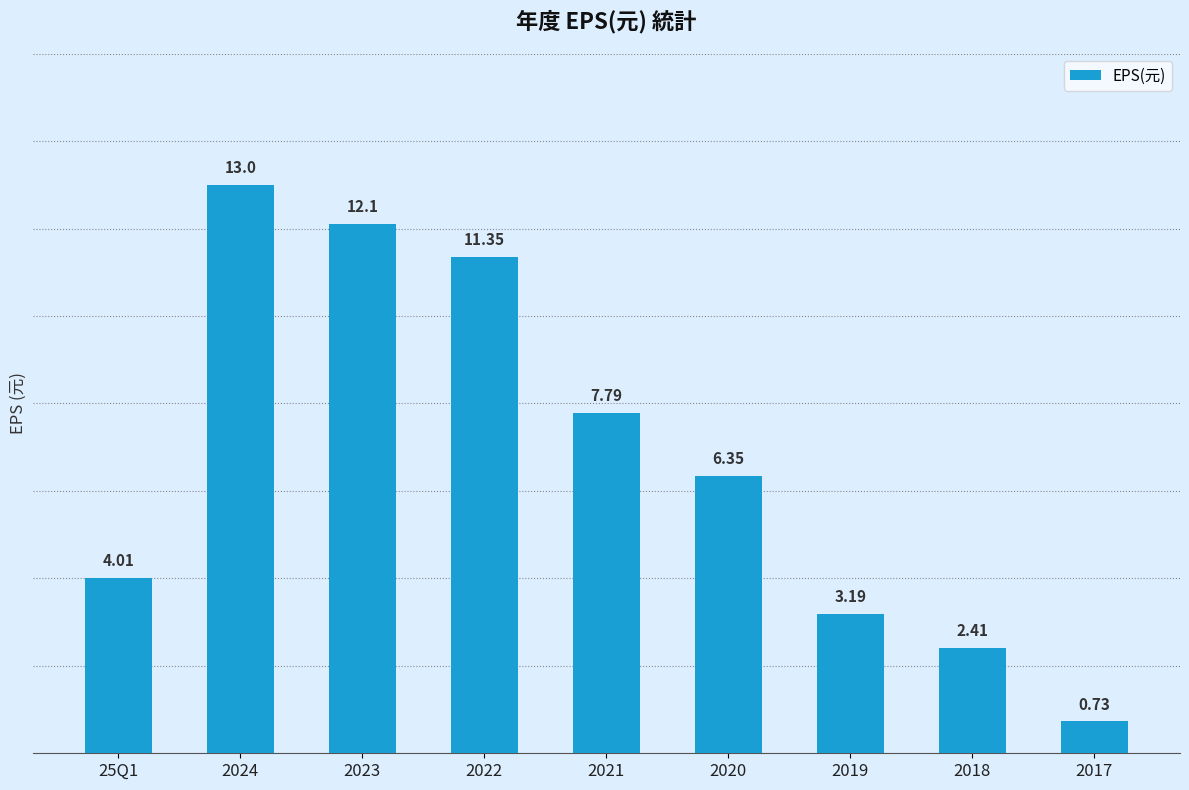

What is the average value?

6.8